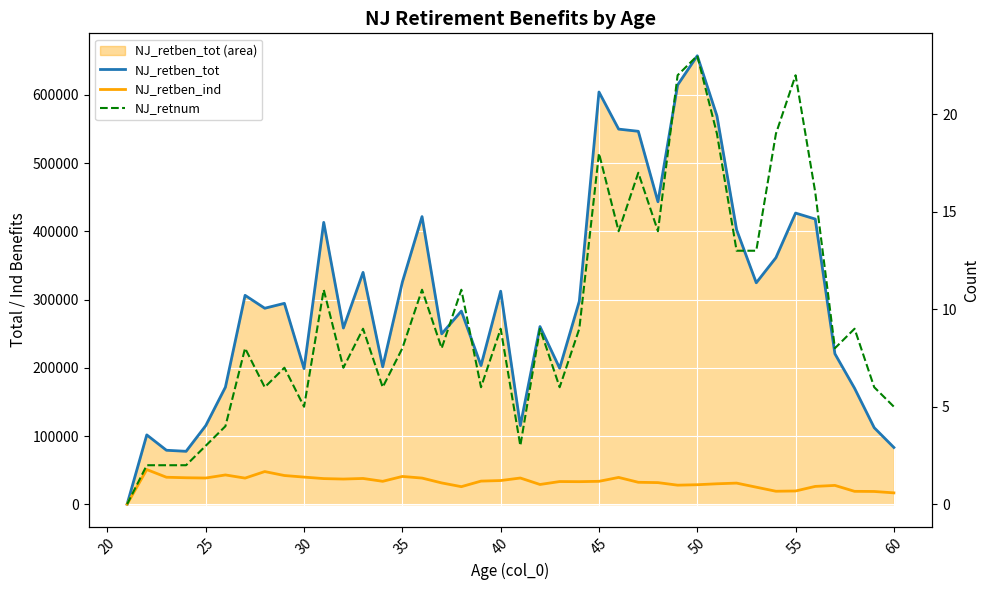

How many interior local peaks does the NJ_retnum series have?

13